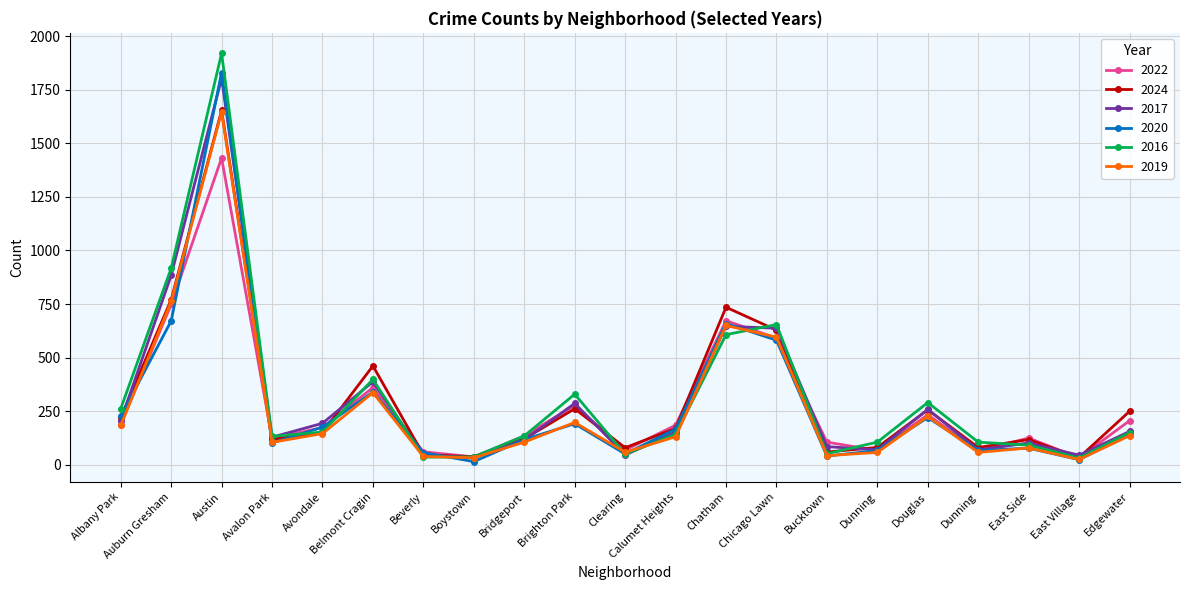

Rank the series by their maximum value, from highest to lowest.

2016, 2020, 2017, 2024, 2019, 2022